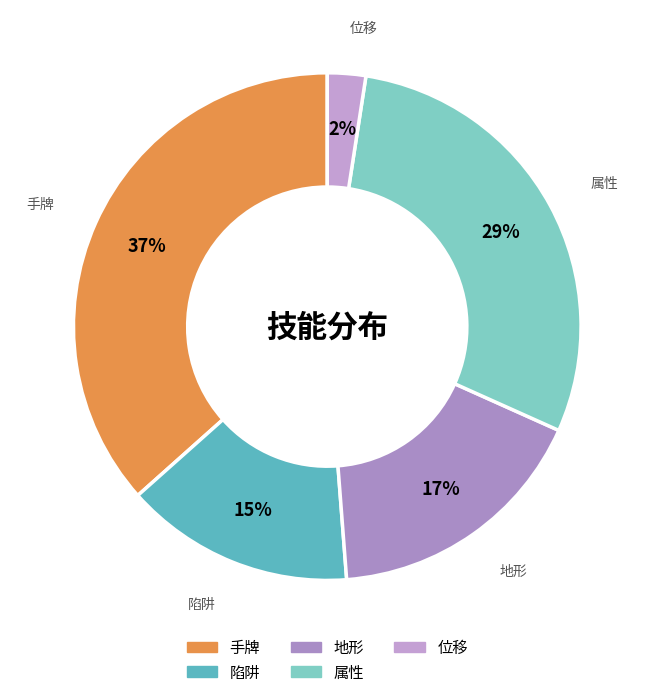

Is it true that 位移 is 2% of the pie?

True